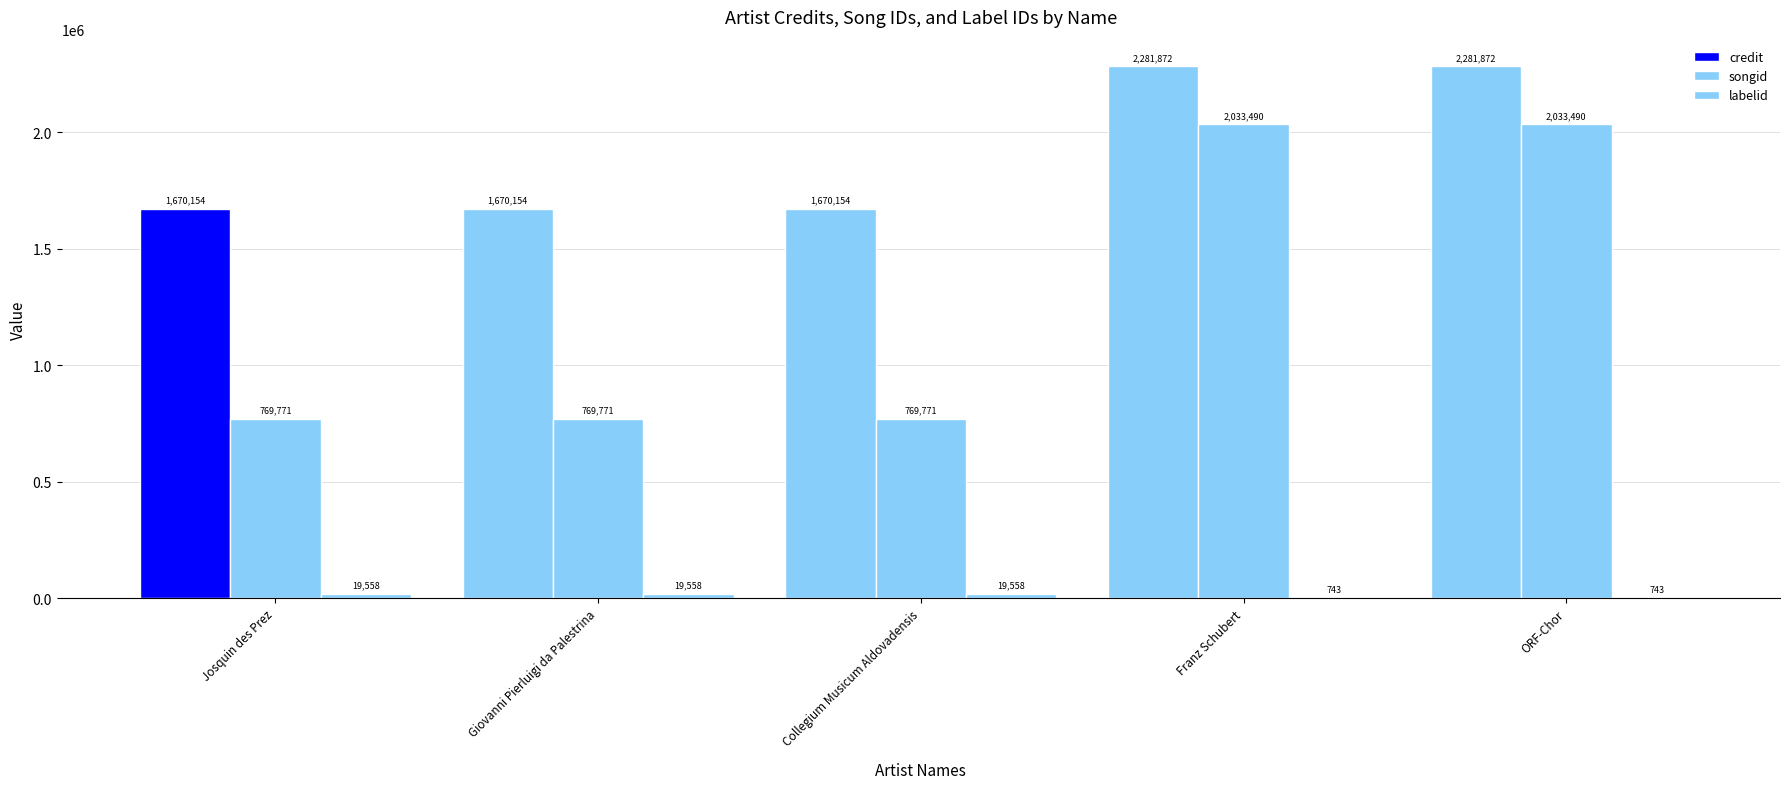

Reading left to right, extract all data points from this chart.

credit: Josquin des Prez=1670154	Giovanni Pierluigi da Palestrina=1670154	Collegium Musicum Aldovadensis=1670154	Franz Schubert=2281872	ORF-Chor=2281872
songid: Josquin des Prez=769771	Giovanni Pierluigi da Palestrina=769771	Collegium Musicum Aldovadensis=769771	Franz Schubert=2033490	ORF-Chor=2033490
labelid: Josquin des Prez=19558	Giovanni Pierluigi da Palestrina=19558	Collegium Musicum Aldovadensis=19558	Franz Schubert=743	ORF-Chor=743